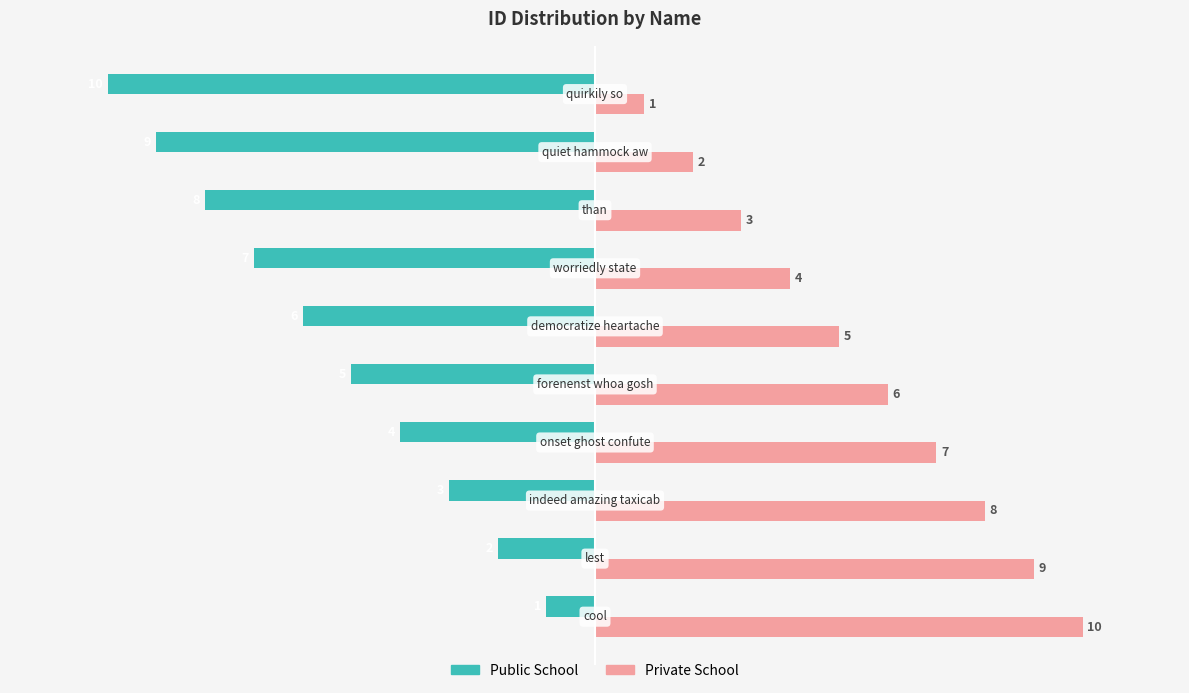

What is the maximum value shown in the chart?

10